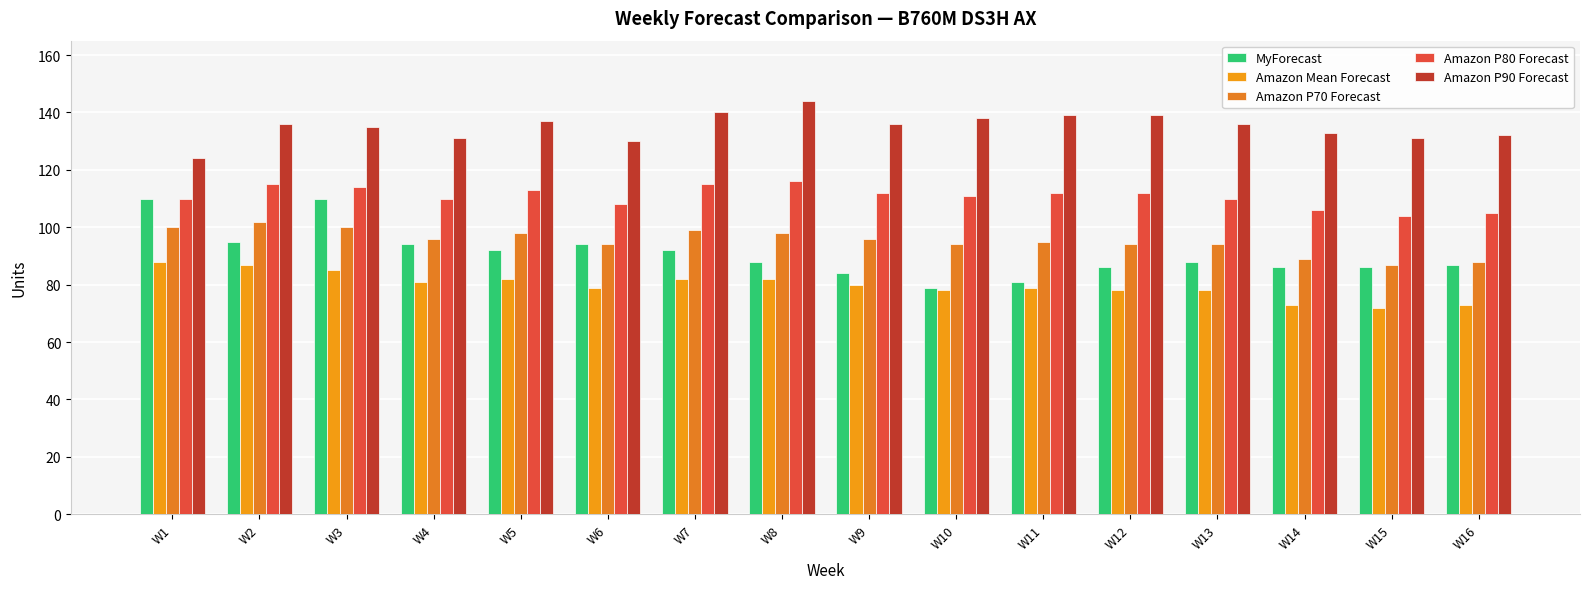

Reading left to right, transcribe all the data shown in this chart.

MyForecast: W1=110	W2=95	W3=110	W4=94	W5=92	W6=94	W7=92	W8=88	W9=84	W10=79	W11=81	W12=86	W13=88	W14=86	W15=86	W16=87
Amazon Mean Forecast: W1=88	W2=87	W3=85	W4=81	W5=82	W6=79	W7=82	W8=82	W9=80	W10=78	W11=79	W12=78	W13=78	W14=73	W15=72	W16=73
Amazon P70 Forecast: W1=100	W2=102	W3=100	W4=96	W5=98	W6=94	W7=99	W8=98	W9=96	W10=94	W11=95	W12=94	W13=94	W14=89	W15=87	W16=88
Amazon P80 Forecast: W1=110	W2=115	W3=114	W4=110	W5=113	W6=108	W7=115	W8=116	W9=112	W10=111	W11=112	W12=112	W13=110	W14=106	W15=104	W16=105
Amazon P90 Forecast: W1=124	W2=136	W3=135	W4=131	W5=137	W6=130	W7=140	W8=144	W9=136	W10=138	W11=139	W12=139	W13=136	W14=133	W15=131	W16=132